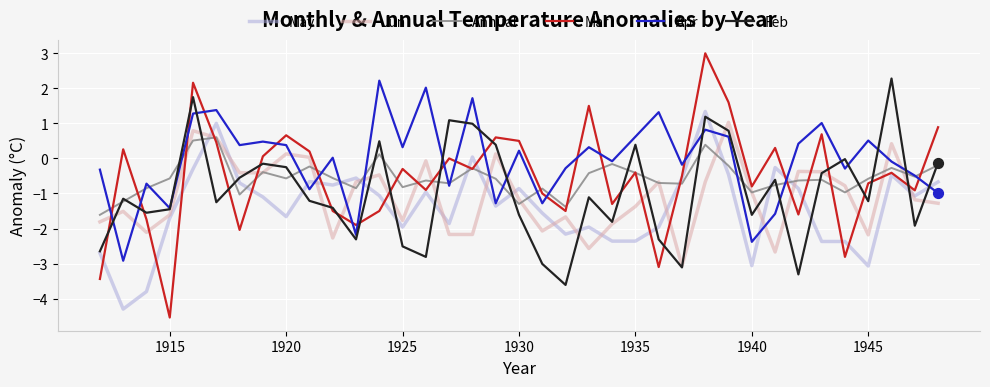

Which series has the widest spread of values?

Mar